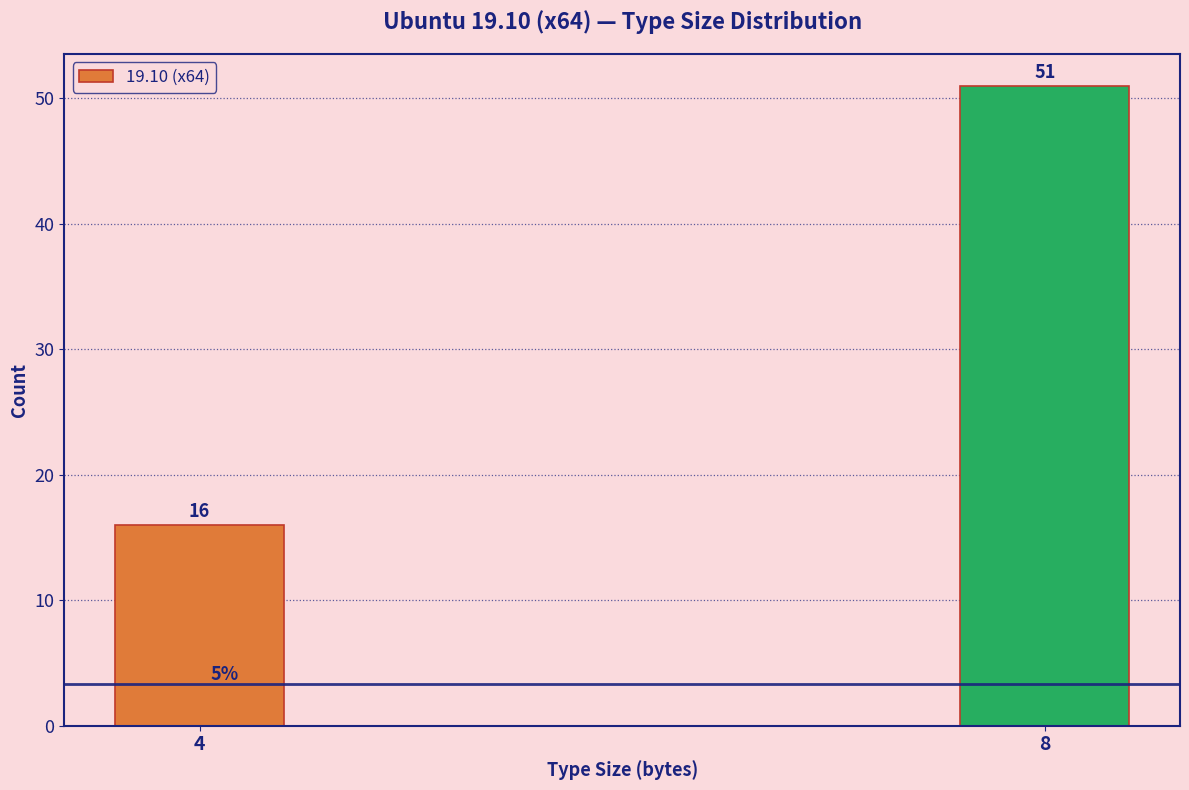

Reading right to left, what are all the values shown in this chart?

8=51	4=16